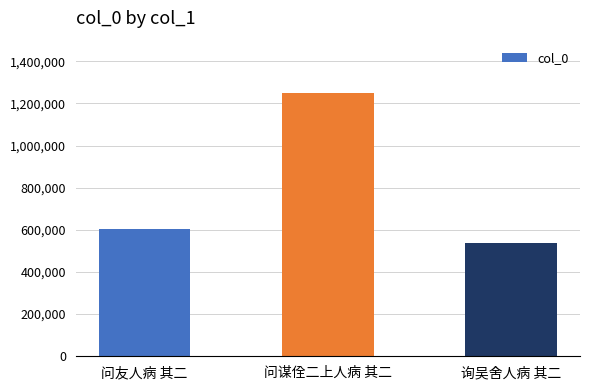

Count the number of categories in the chart.

3